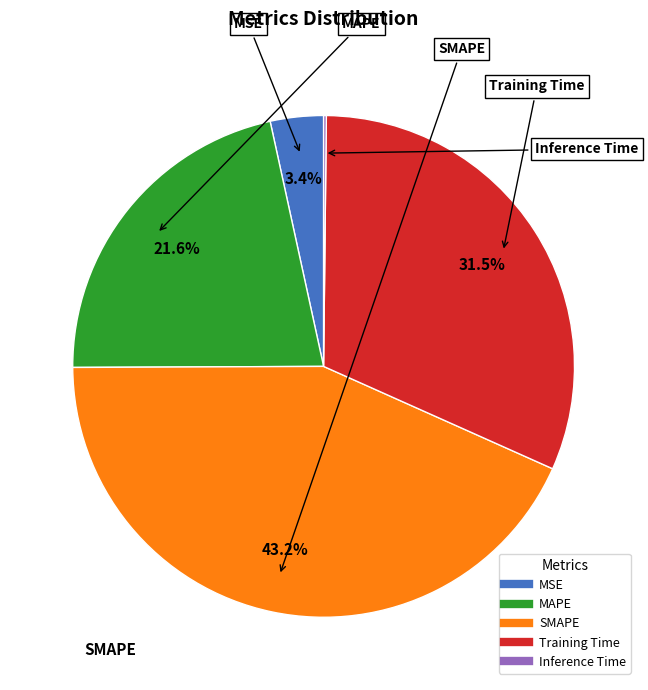

What percentage is the MSE slice, to the nearest percent?

3%